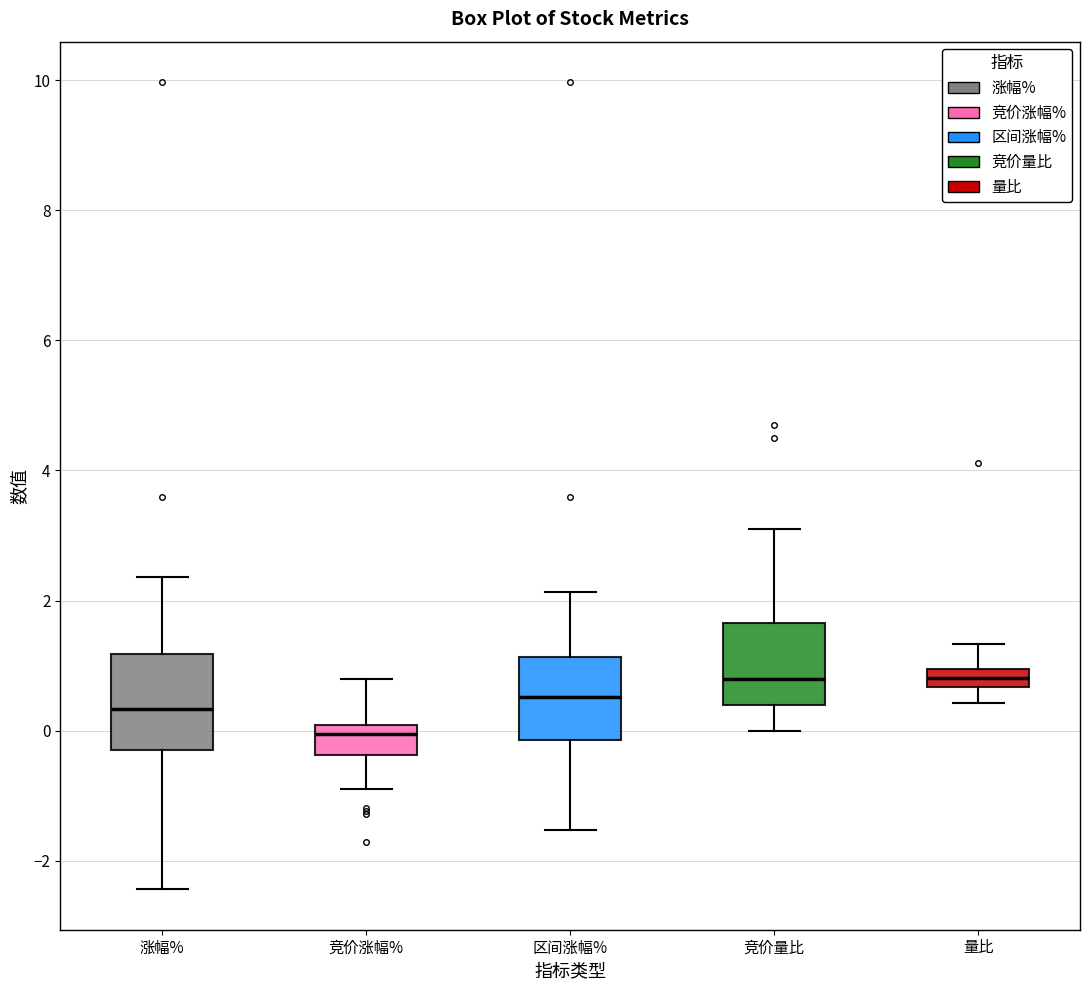

Where is the upper edge of the box for 量比 on the y-axis? The values are not printed on the chart, so give them approximately, as read against the axis.

1.0